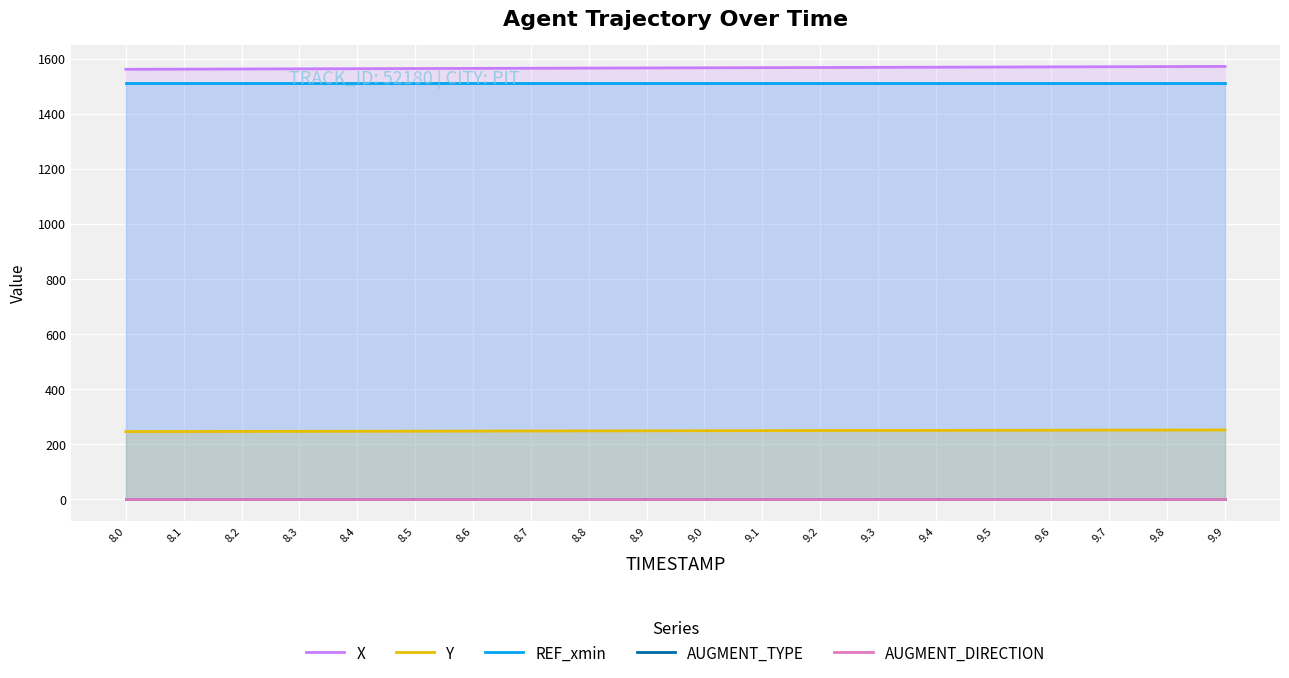

What is the total value across all series at 8.4?

3321.5